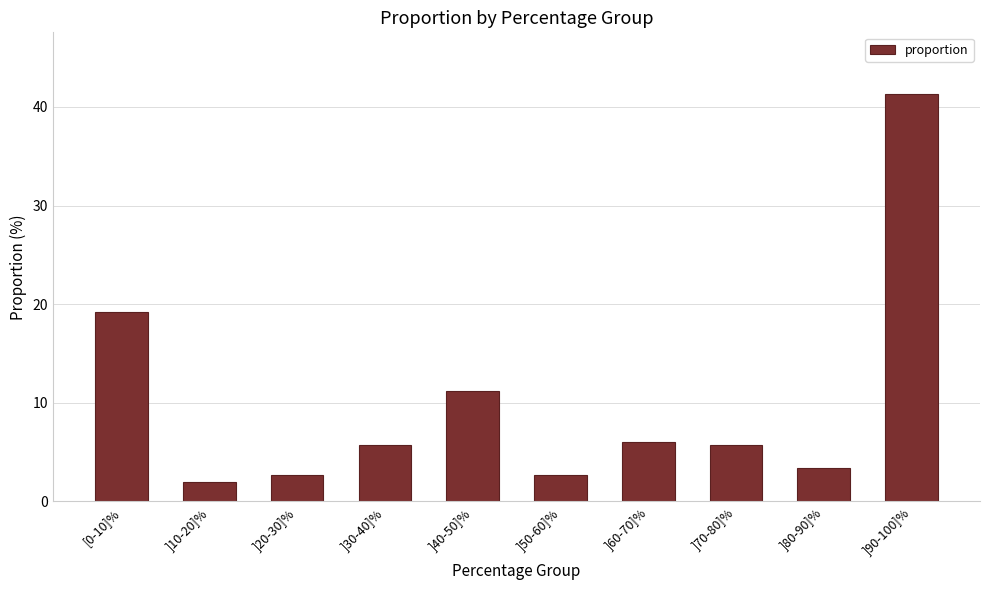

What is the change in value from ]60-70]% to ]90-100]%?

+35.3